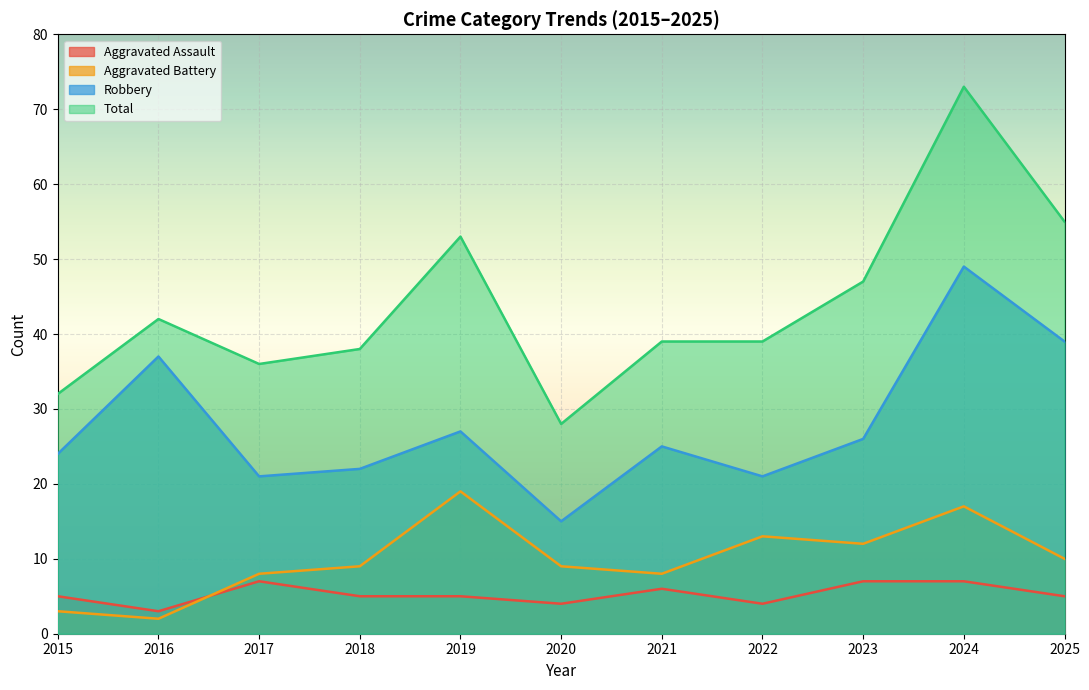

In Aggravated Assault, how many points are lower than both neighbors (excluding endpoints)?

3